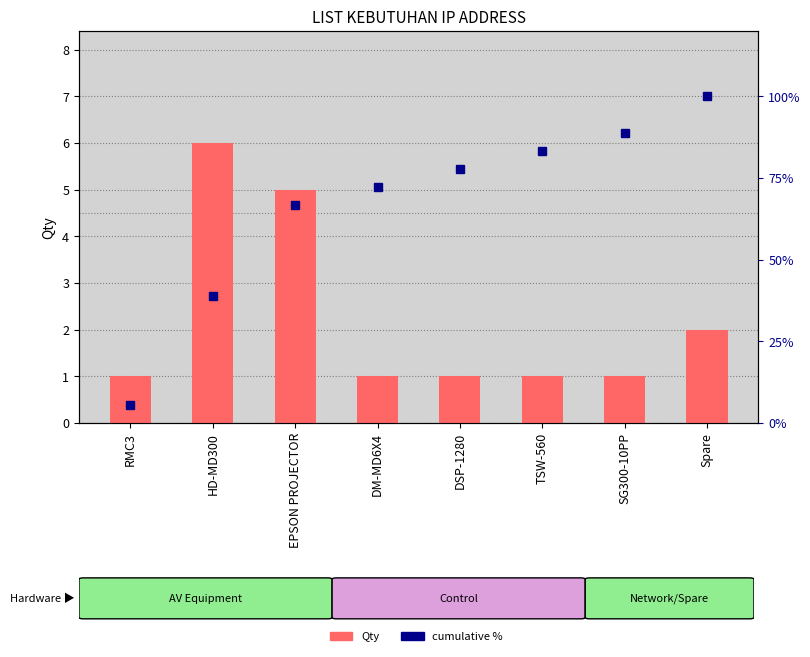

What is the difference between the maximum and minimum values in the Qty series?

5.0